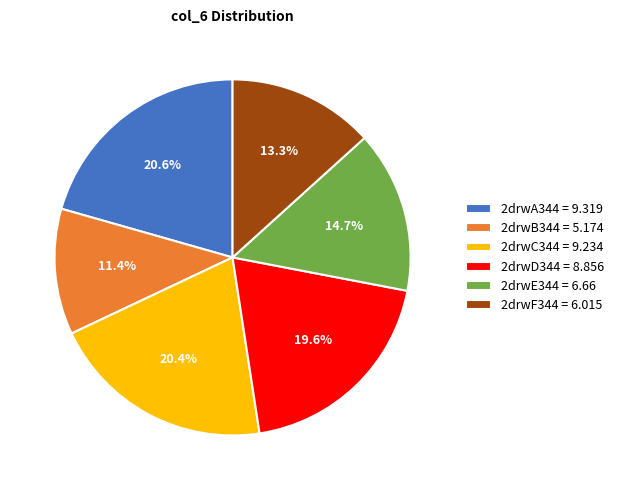

Is there a majority slice in this chart?

No